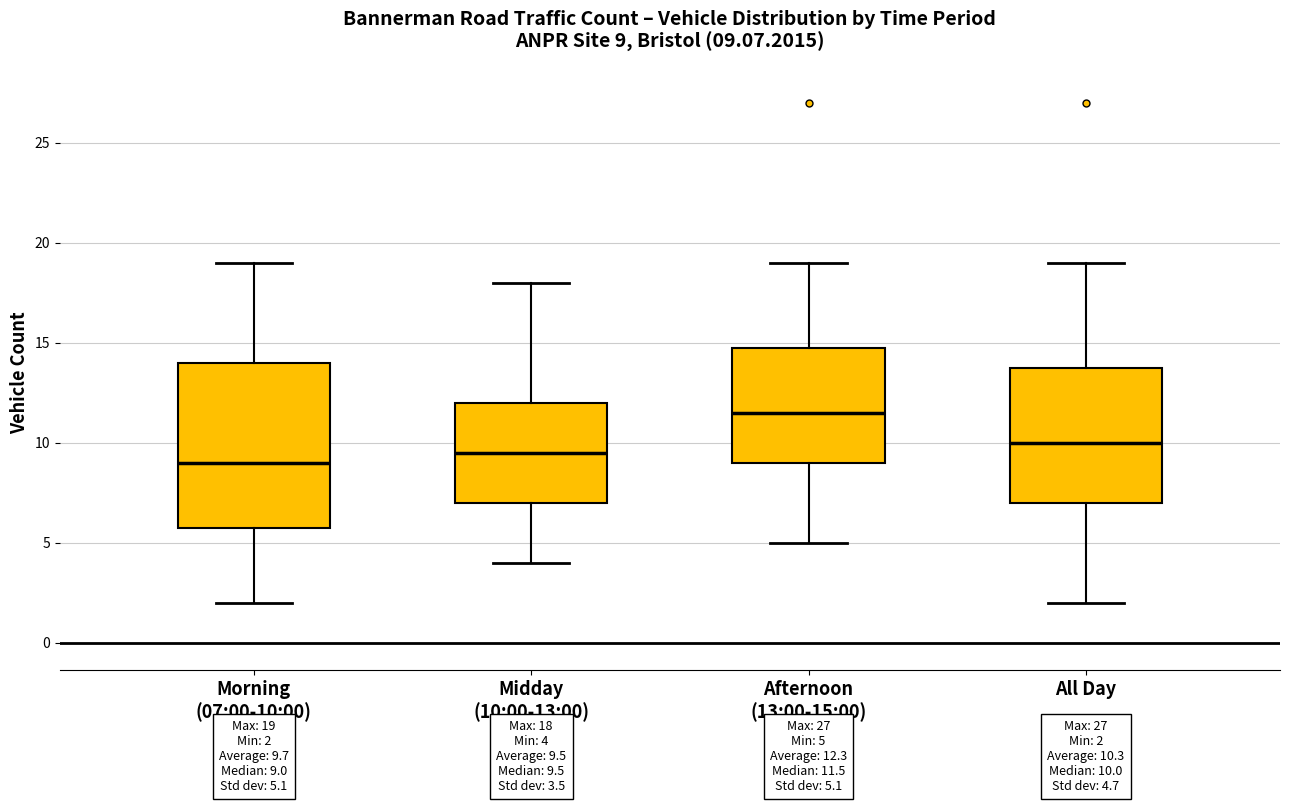

Comparing the boxes themselves (not the whiskers), which one is the tallest?

Morning (07:00-10:00)